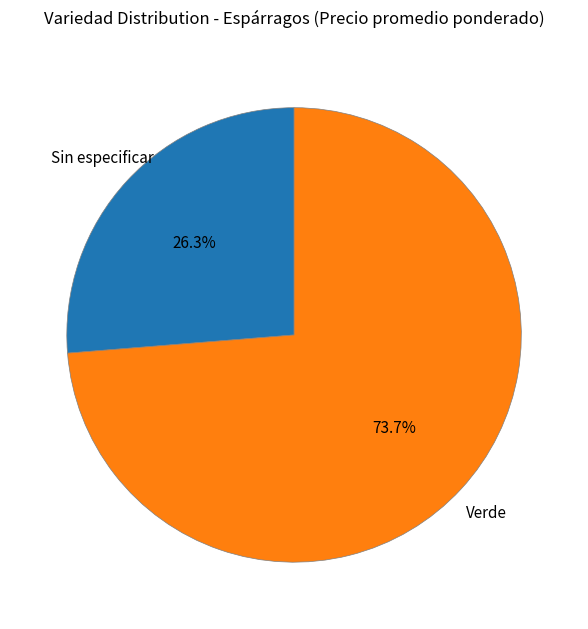

How many slices are in this pie chart?

2